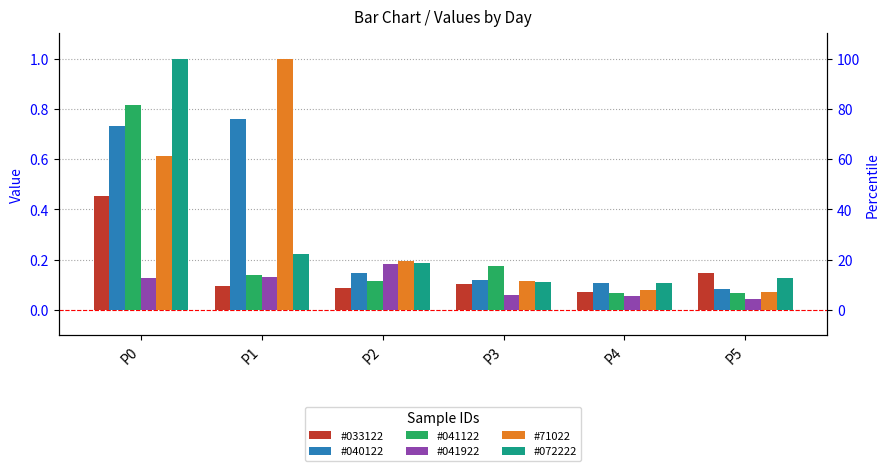

How many data points does each series have?

6